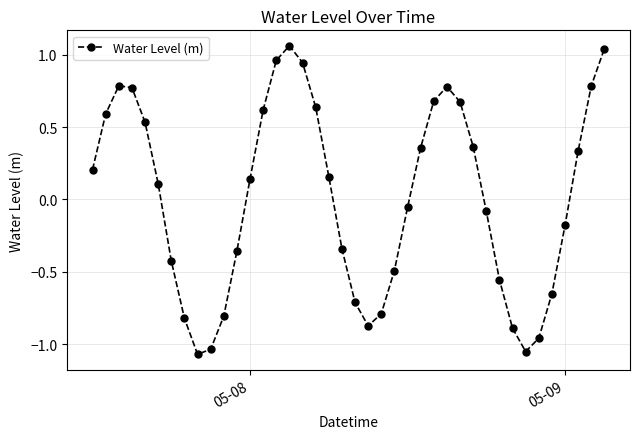

Does the chart display data point markers on the line(s)?

Yes